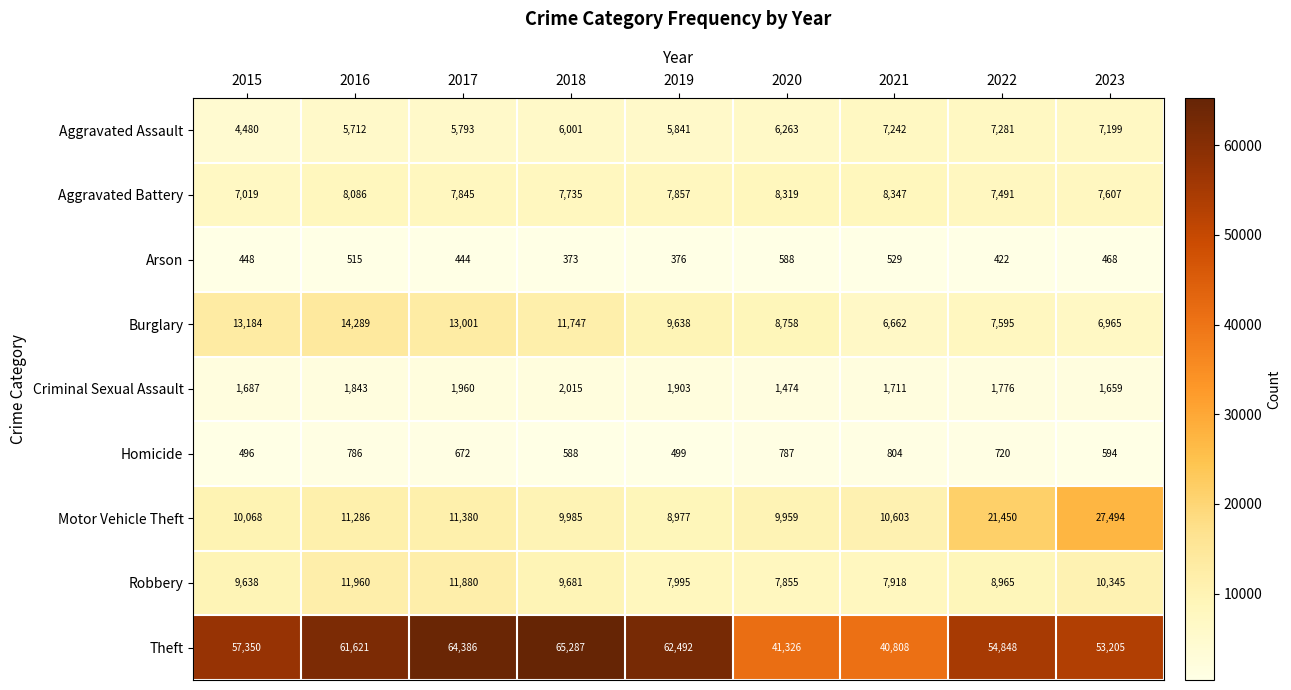

At which category does the chart reach its peak across all series?

2018